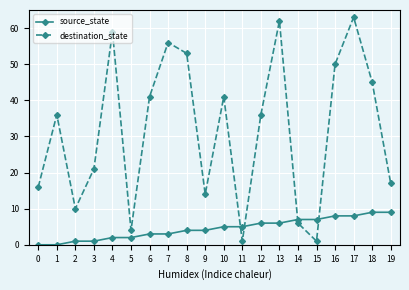

Which series changed the most between 8 and 15?

destination_state